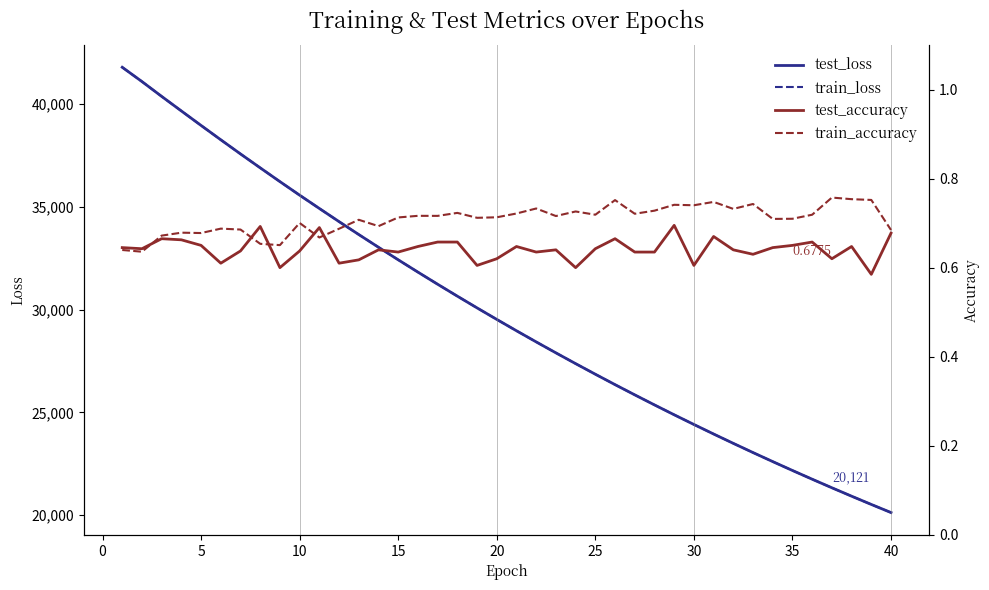

What is the sum of all train_loss values?

1194379.8